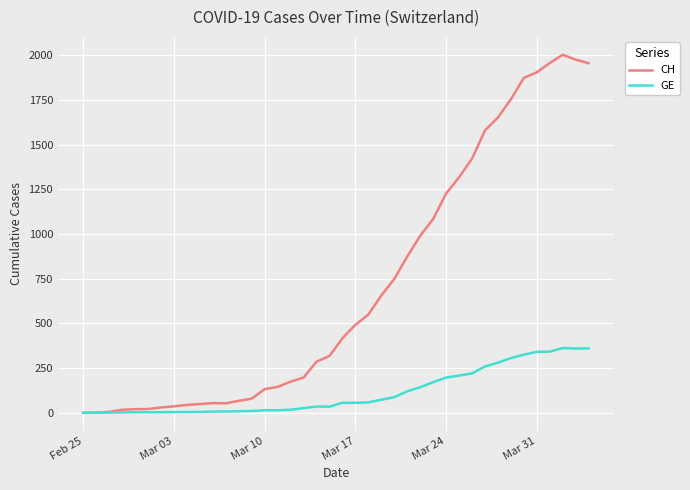

Rank the series by their average value, from lowest to highest.

GE, CH